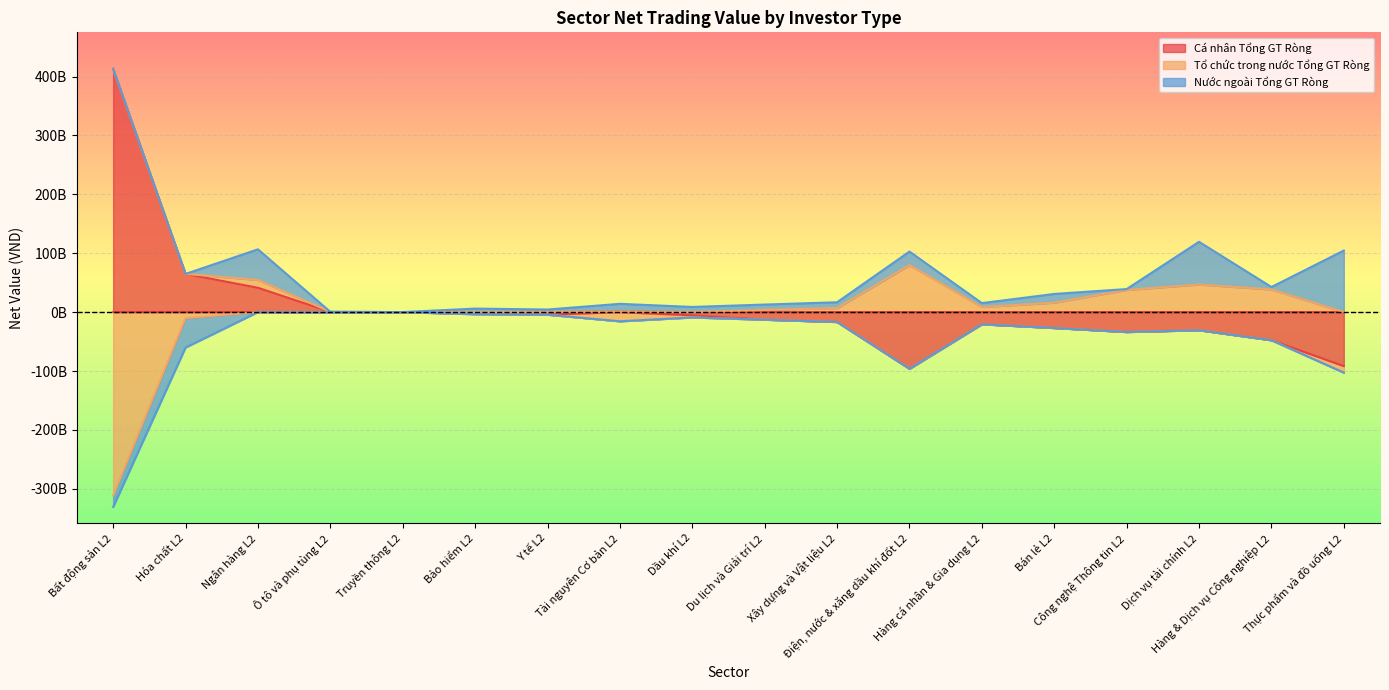

Reading right to left, what are all the values shown in this chart?

Cá nhân Tổng GT Ròng: -91685893051	-47749667300	-30750773201	-33786940440	-26965350300	-20647435802	-96155799211	-16754586173	-12852827800	-5481003350	816639619	-4415768600	-2822010600	60174899	443289899	41326606249	64875094670	413146827719
Tổ chức trong nước Tổng GT Ròng: -11020896050	38491997800	46865903950	37716582940	16041223300	8713455300	79890305210	6943661600	3664738300	-3543065000	-15561180820	379490600	-717680000	15880100	14889700	13348037350	-10281974170	-311541923670
Nước ngoài Tổng GT Ròng: 104558448100	4177642500	72554732250	1461611500	14832045000	6622911500	22965169000	9814926570	9191962500	8808183350	13273263200	4043865000	6039360600	-74119000	-456078600	51993854400	-49864641500	-19253220049